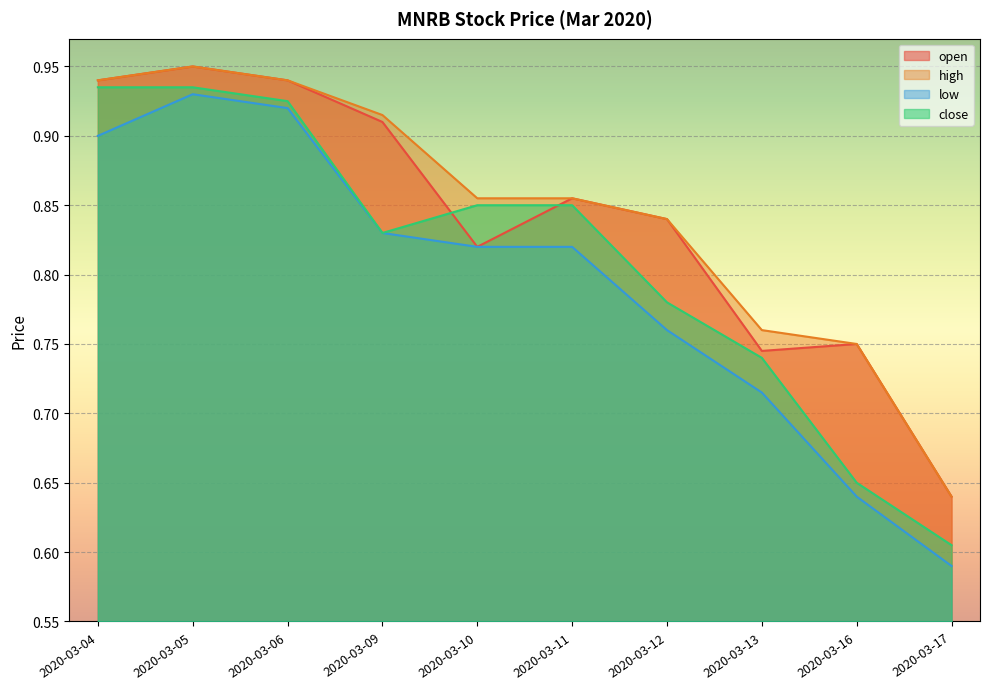

True or false: high and open cross at least once.

False